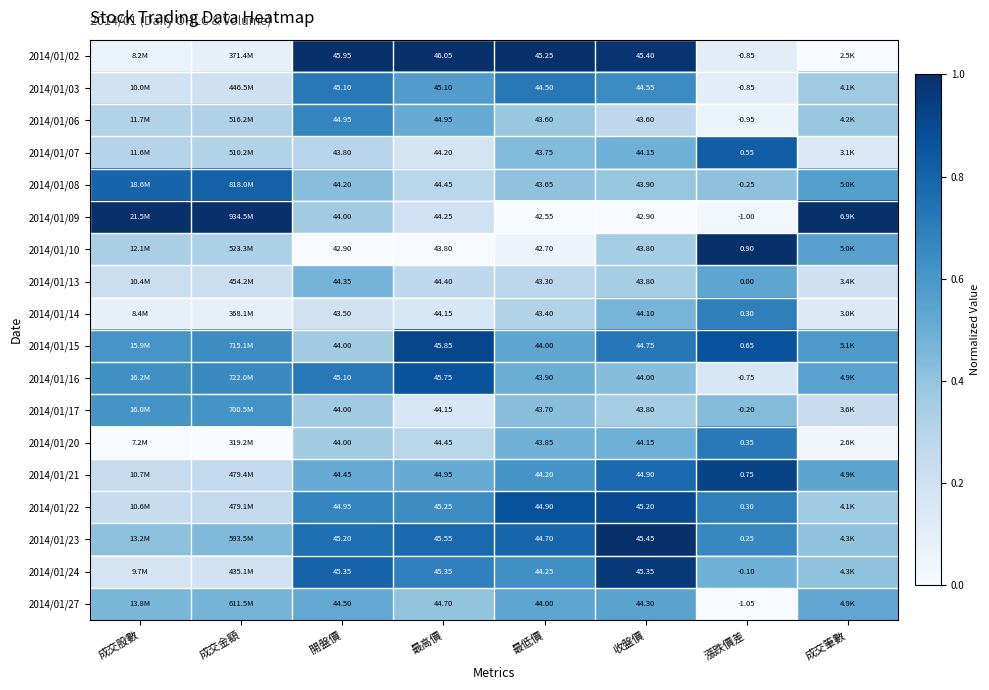

Is the value of 2014/01/07 at 最低價 greater than the value of 2014/01/21 at 成交股數?

Yes